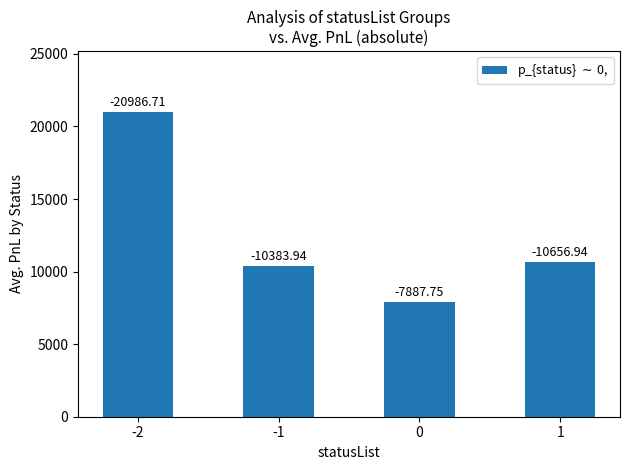

What is the change in value from 0 to 1?

+2769.2